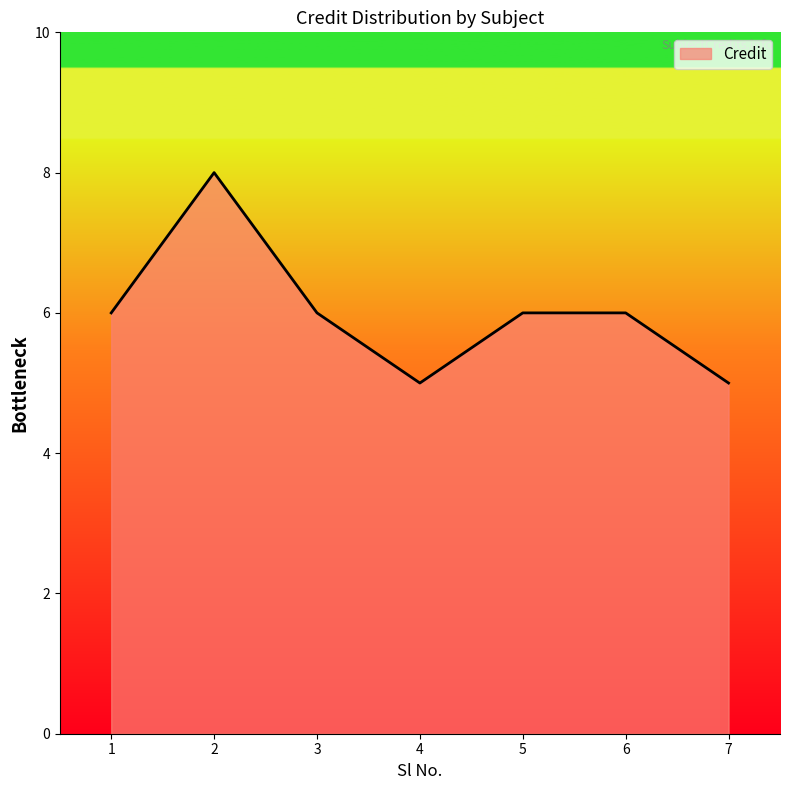

Reading left to right, extract all data points from this chart.

1=6	2=8	3=6	4=5	5=6	6=6	7=5